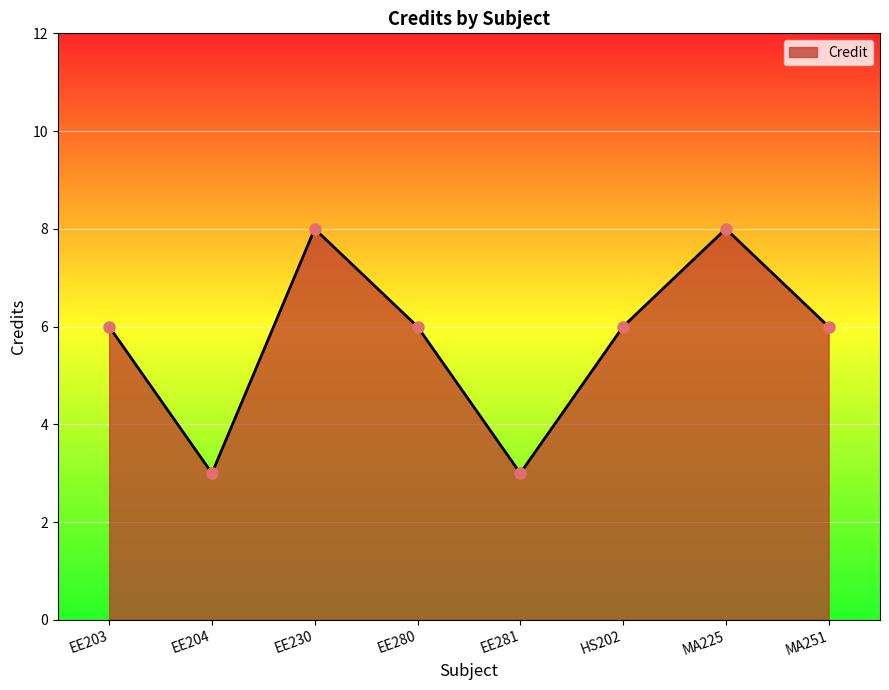

True or false: the data has more than 1 interior local peaks.

True